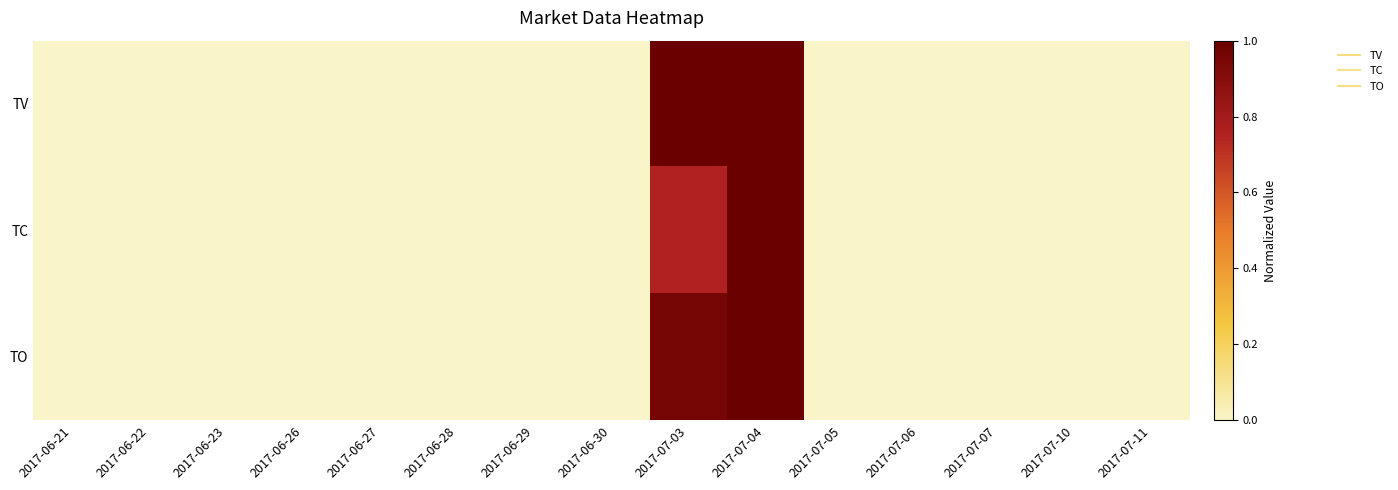

At which category does the chart reach its peak across all series?

2017-07-03